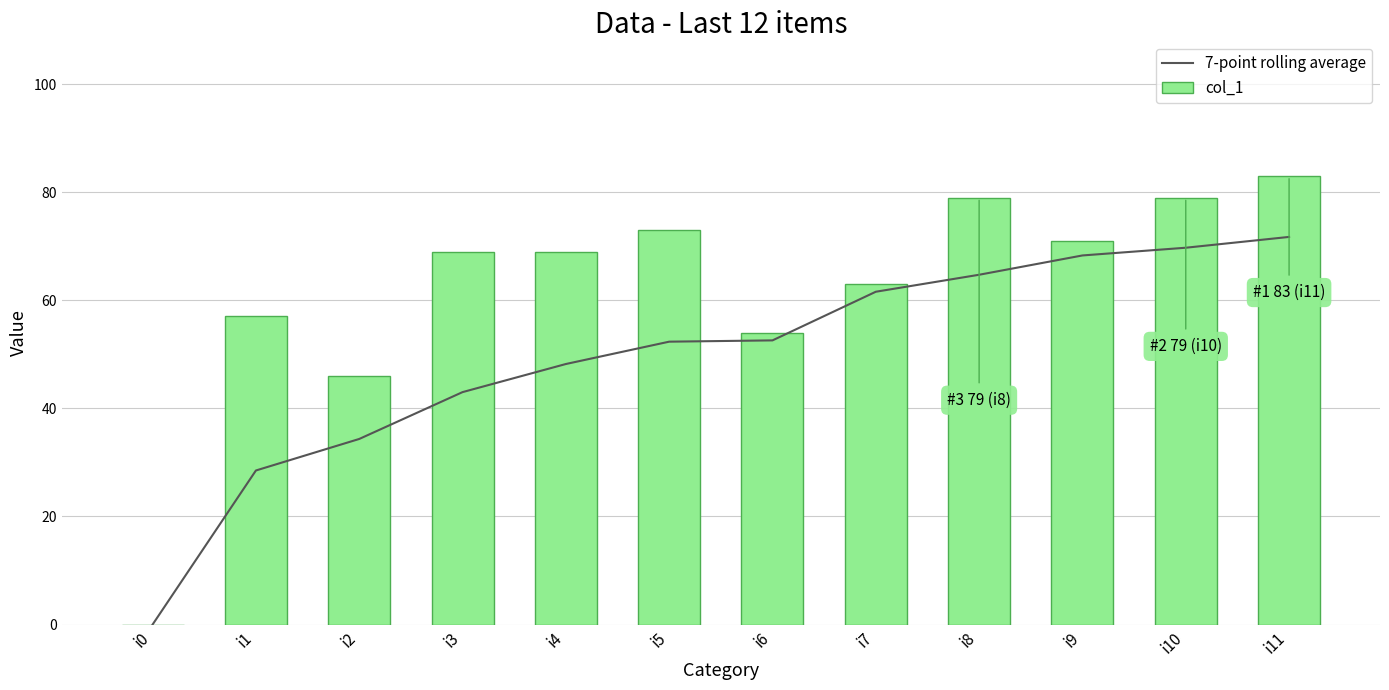

The value of 7-point rolling average at i3 is 43.0. True or false?

True